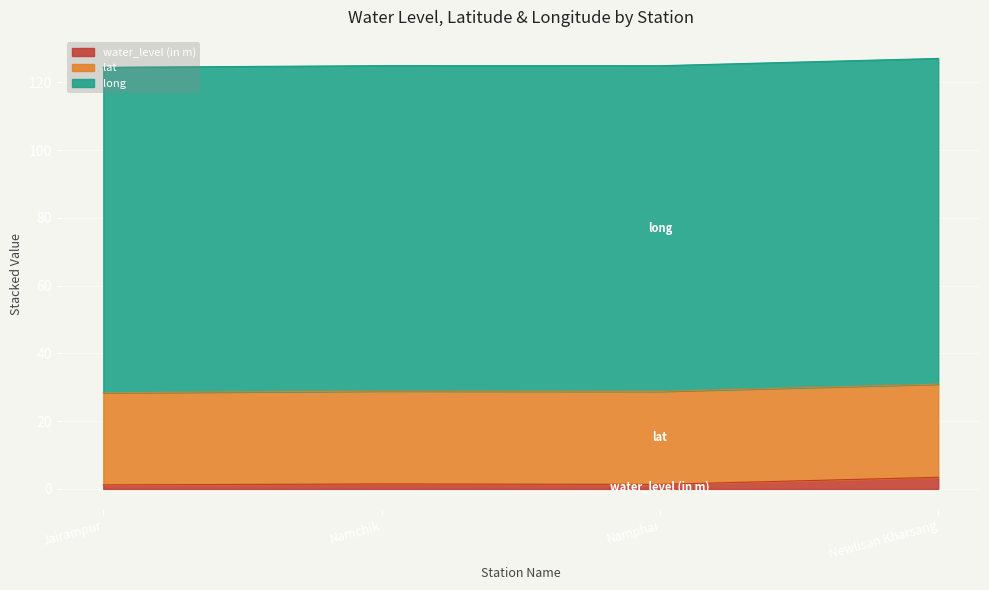

True or false: water_level (in m) and long intersect in this chart.

False